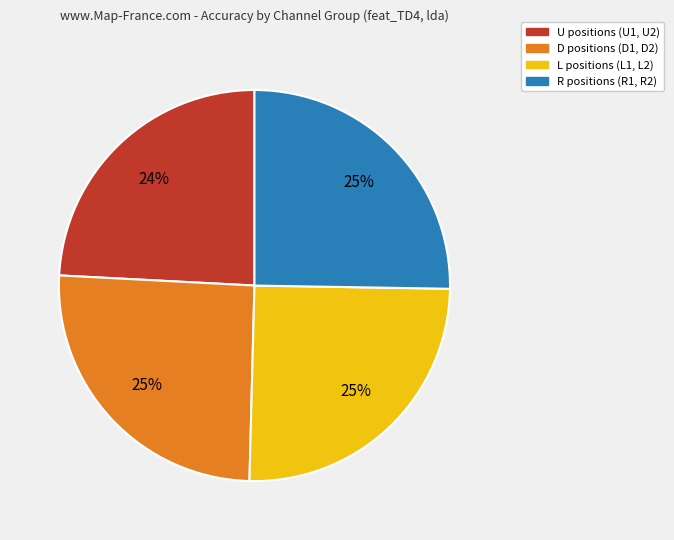

True or false: L positions (L1, L2) accounts for 25% of the total.

True